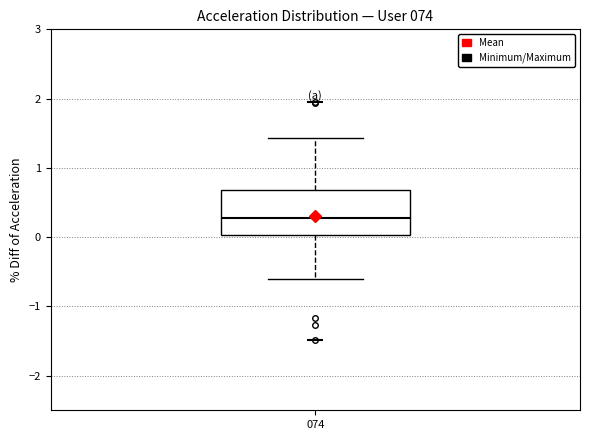

Read this box plot against the y-axis: the position of the median line, the range covered by the box, and the ends of both whiskers. The values are not printed on the chart, so give them approximately, as read against the axis.

median 0.3, box 0.0 to 0.7, whiskers -0.6 to 1.4